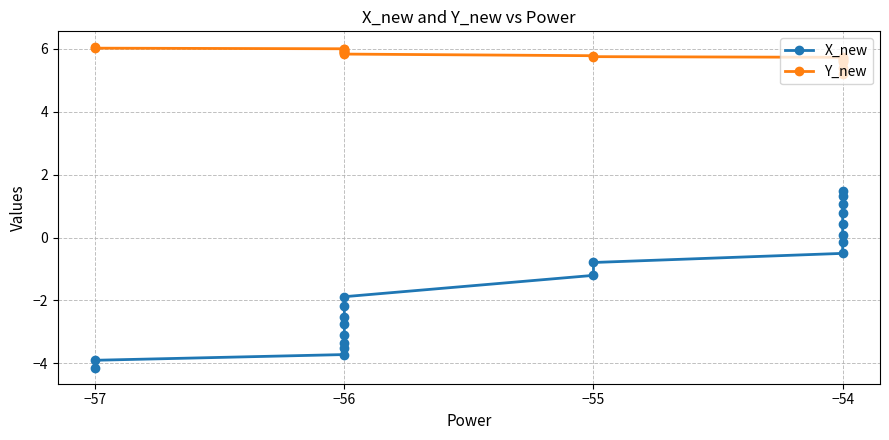

How many data points in X_new are above -1?

9